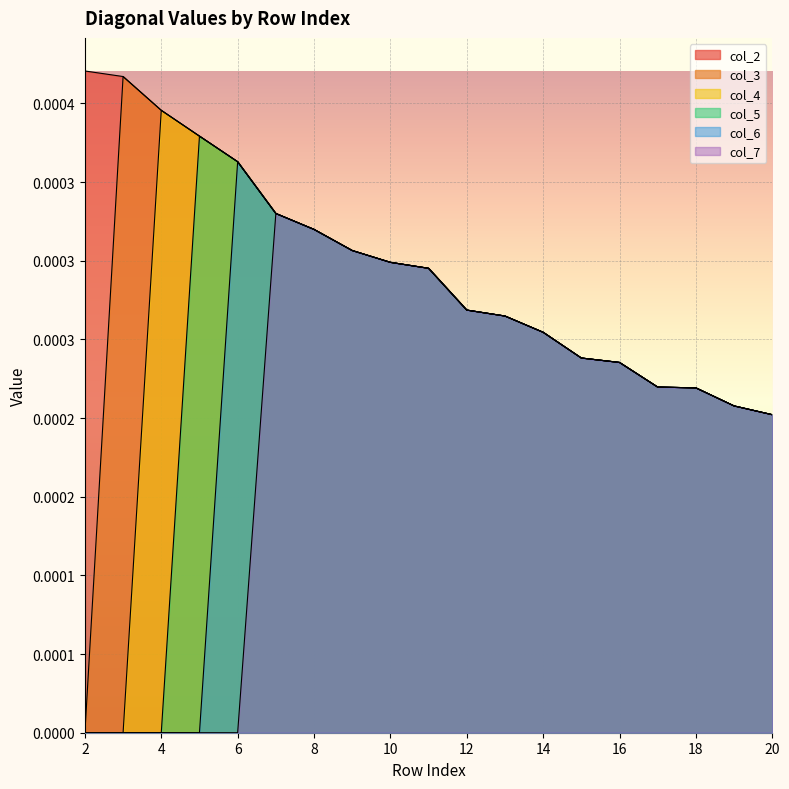

Rank the categories by col_7 value from lowest to highest.

2, 3, 4, 5, 6, 20, 19, 18, 17, 16, 15, 14, 13, 12, 11, 10, 9, 8, 7